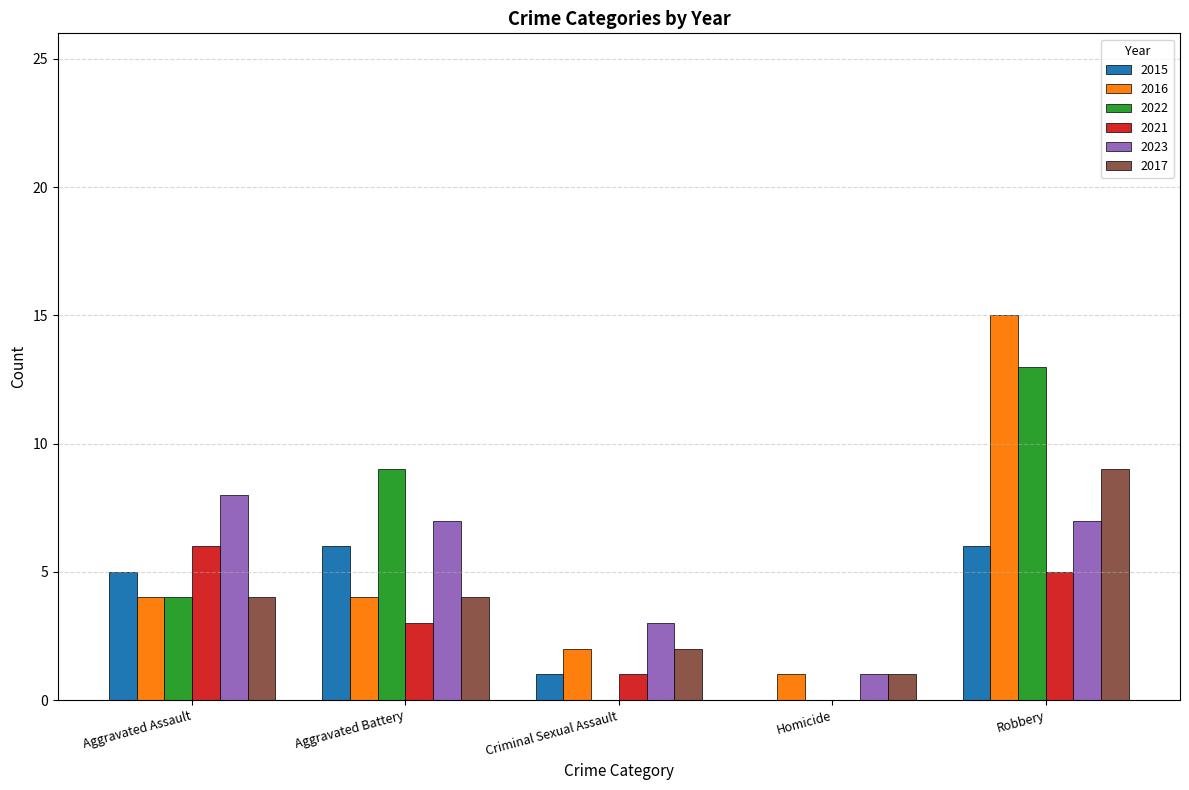

What is the total value across all series at Homicide?

3